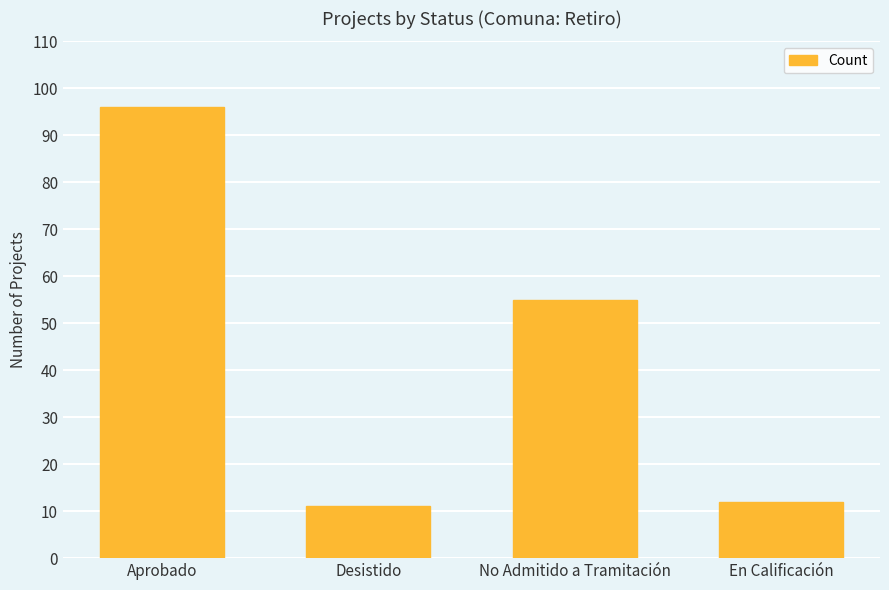

List the labels in order of value, smallest first.

Desistido, En Calificación, No Admitido a Tramitación, Aprobado